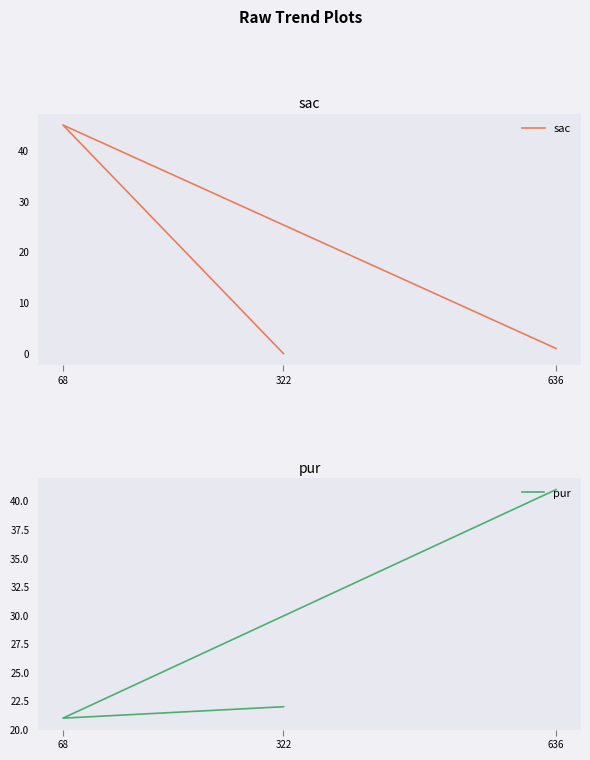

What is the highest value of the sac series?

45